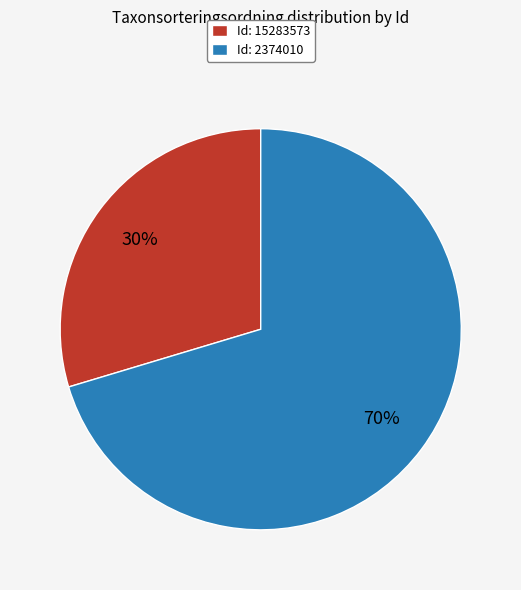

What is the ratio of the value at Id: 15283573 to the value at Id: 2374010?

0.4